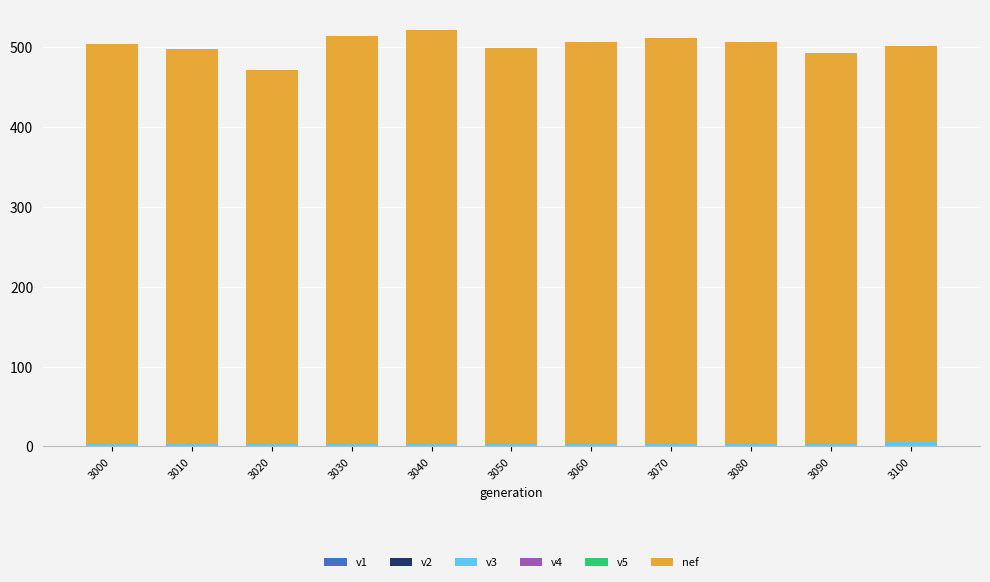

True or false: v4 has a value of -0.0 at 3010.

False